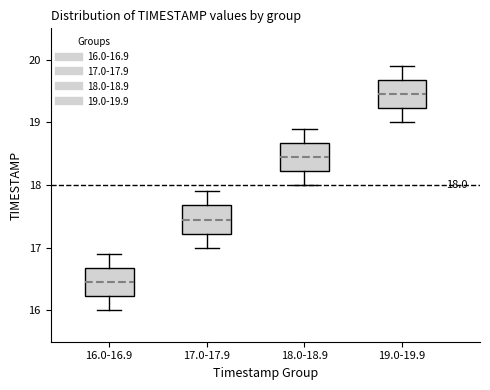

Which box's median line is the highest?

19.0-19.9